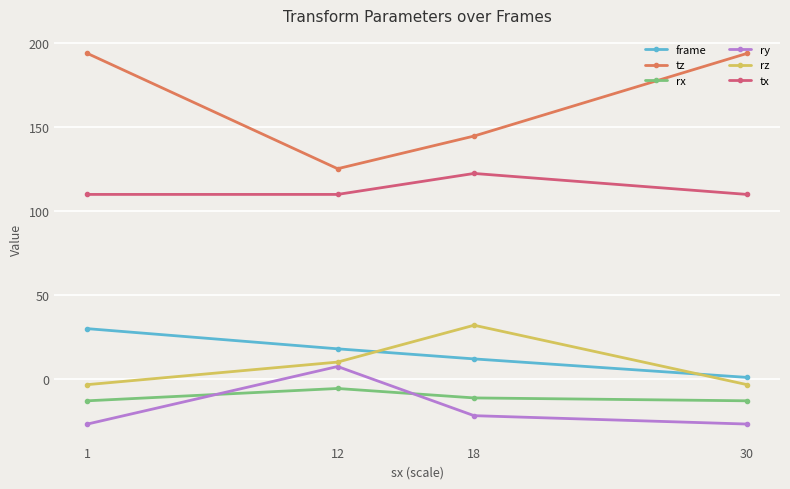

What is the difference between the maximum and minimum values in the tz series?

68.6